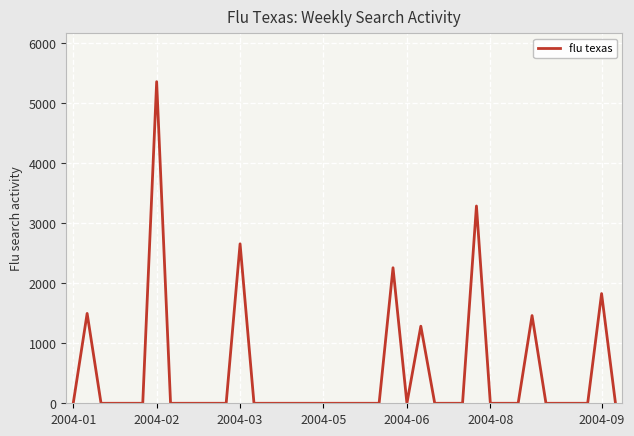

How many lines are shown in the chart?

1